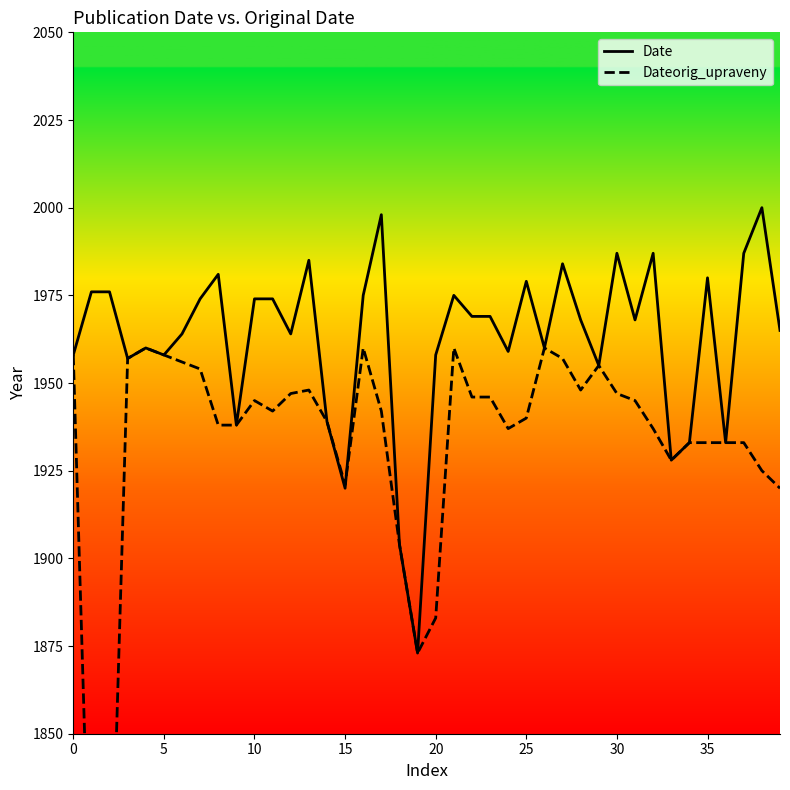

What is the sum of the Dateorig_upraveny values at 38 and 32?

3862